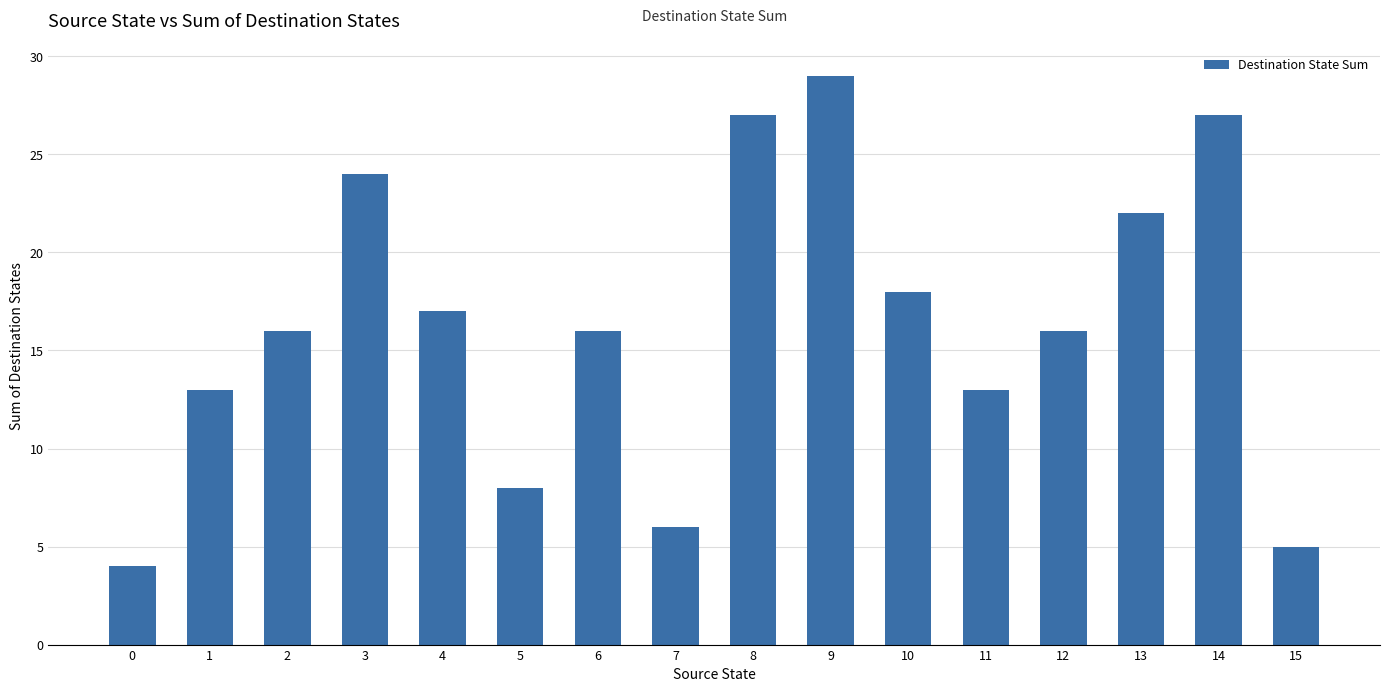

The value at 5 is 8. True or false?

True